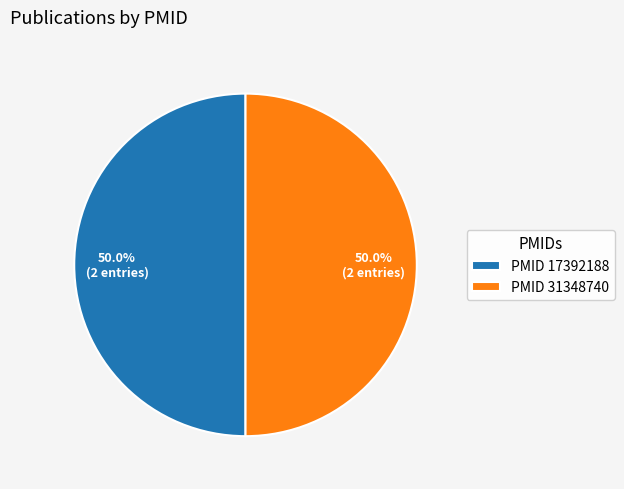

What is the ratio of the value at PMID 31348740 to the value at PMID 17392188?

1.0